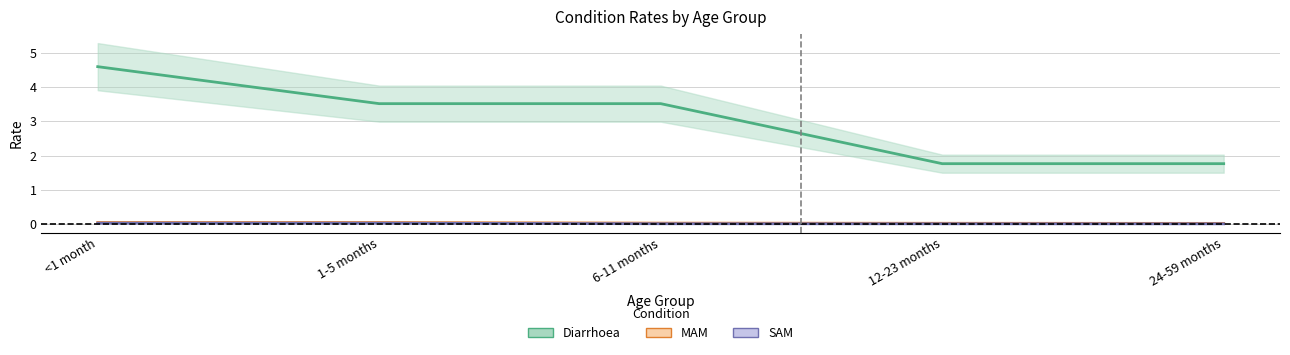

Which has a higher value, <1 month or 24-59 months?

<1 month